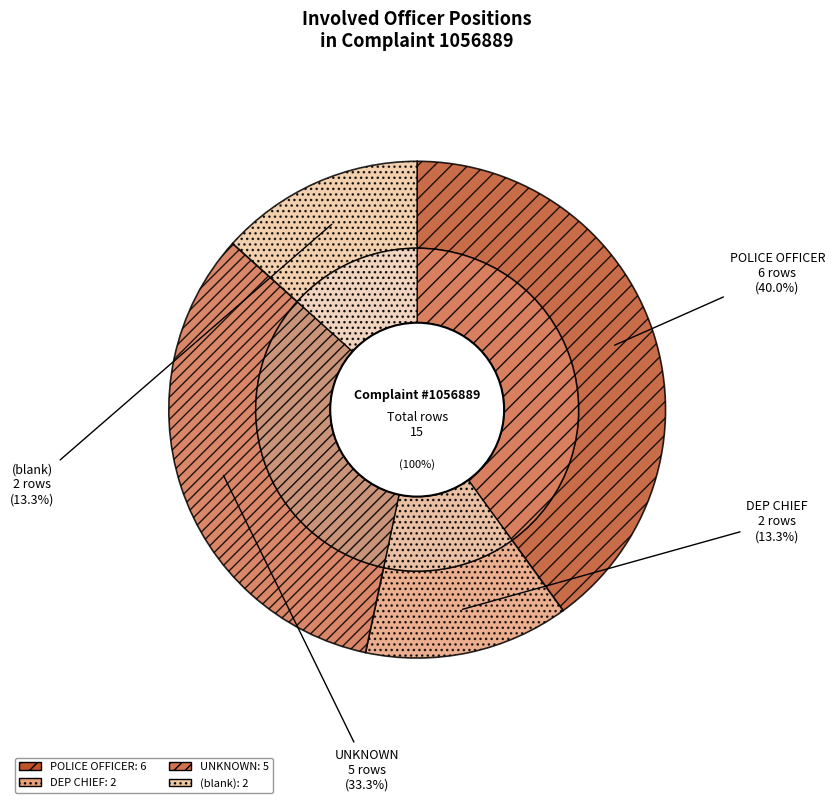

Does UNKNOWN account for over 50% of the chart?

No